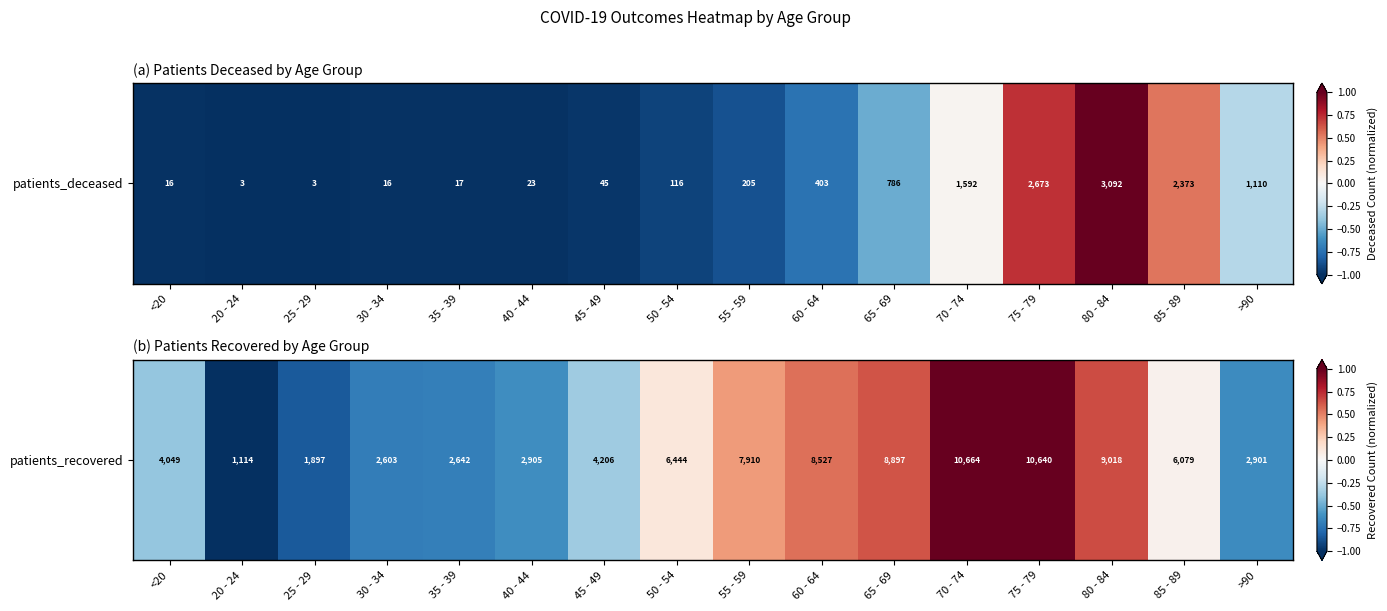

The value at 55 - 59 is 0.4. True or false?

True